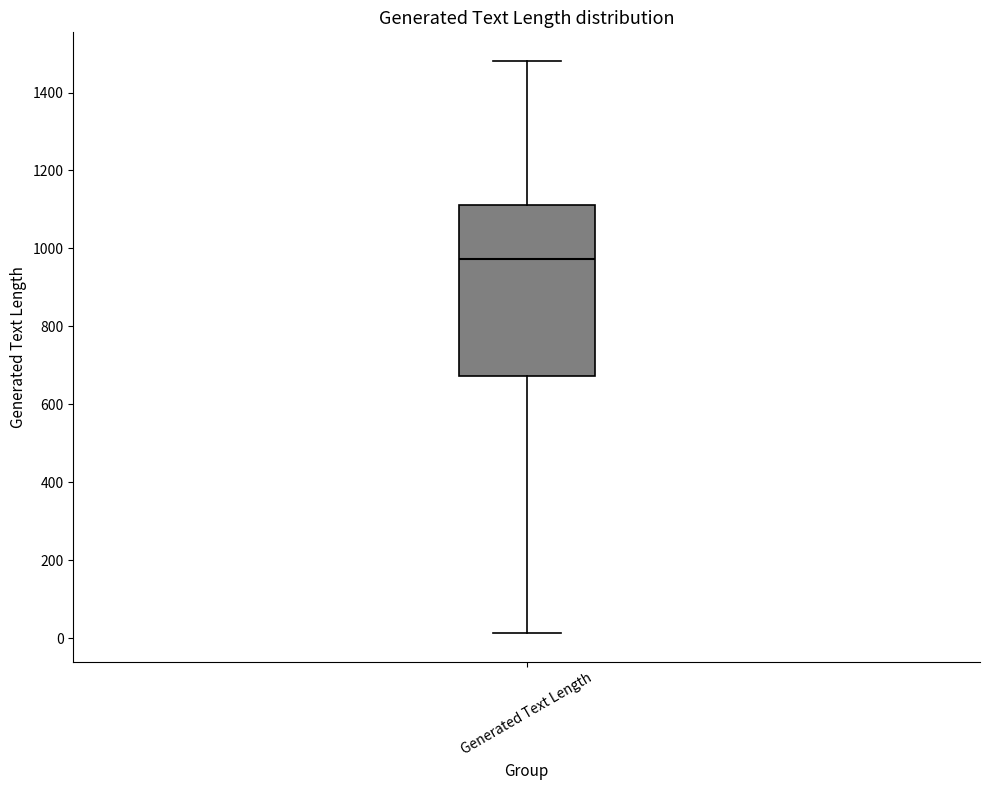

Where does the lower whisker of the box for Generated Text Length end on the y-axis? The values are not printed on the chart, so give them approximately, as read against the axis.

20